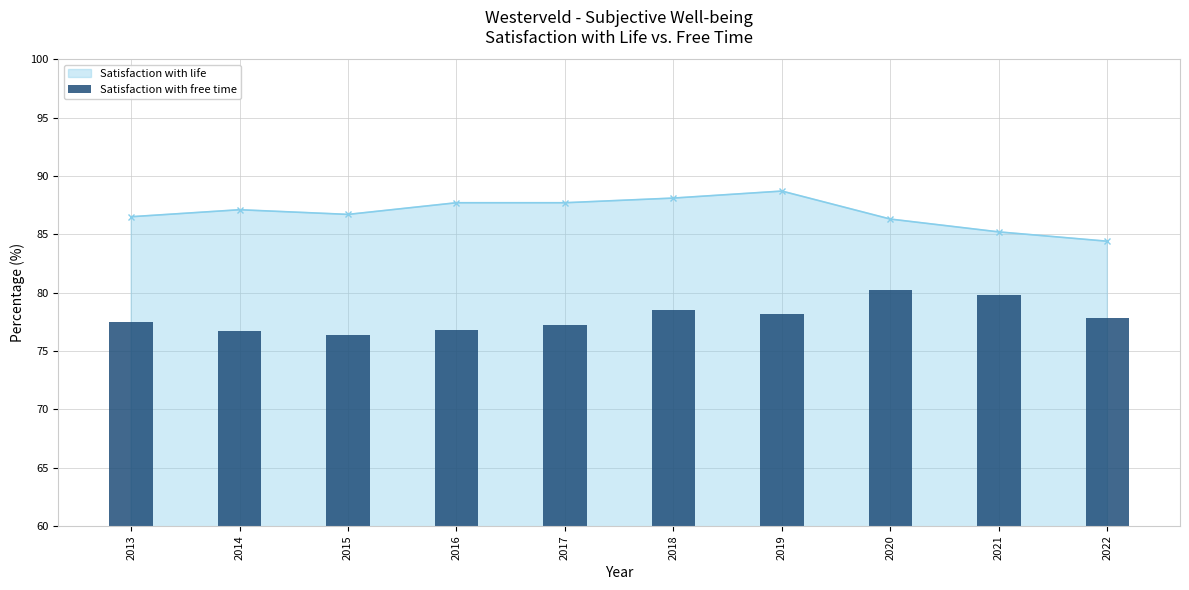

What is the highest value of the Satisfaction with life series?

88.7